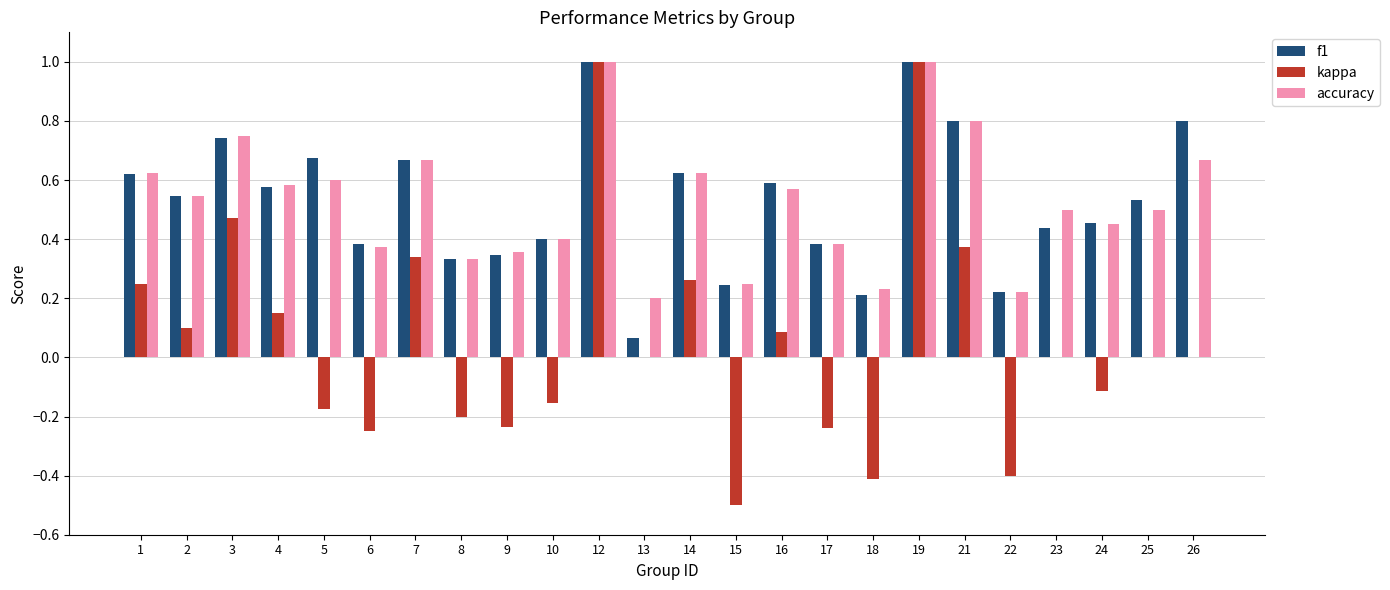

Does the chart contain stacked bars?

No